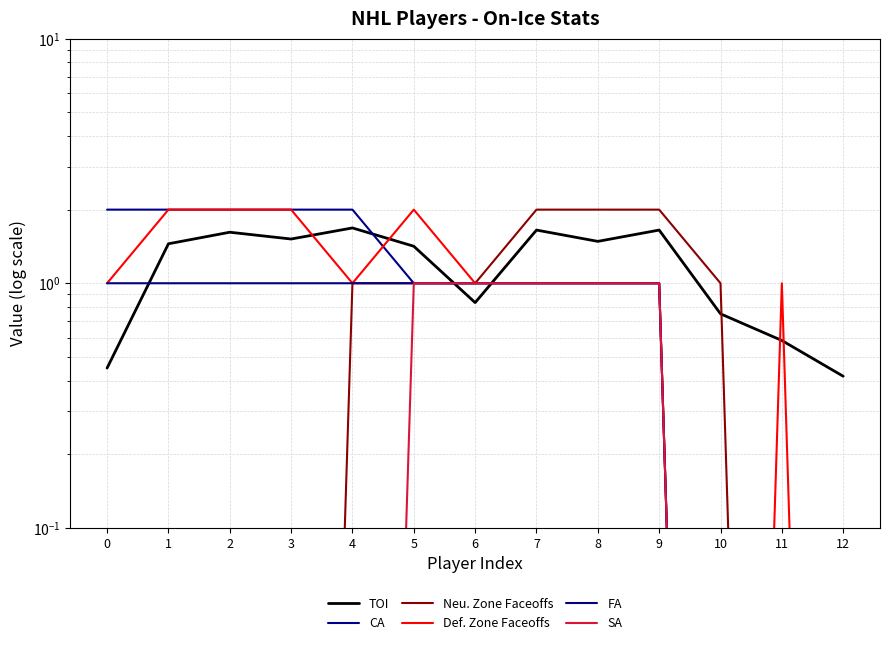

What are all the series names shown in the legend?

TOI, CA, Neu. Zone Faceoffs, Def. Zone Faceoffs, FA, SA